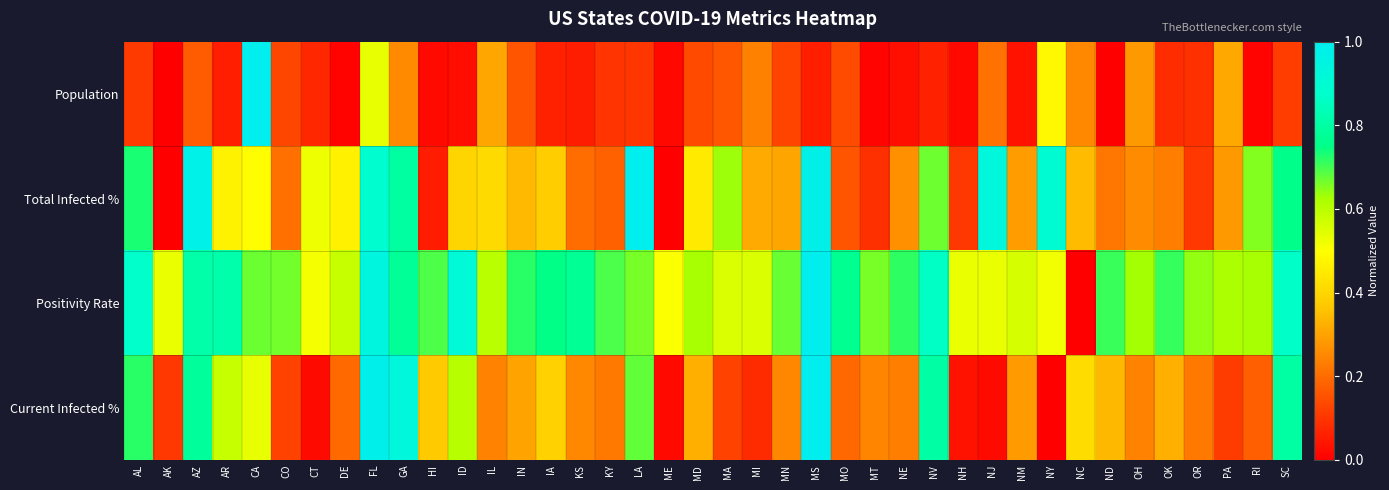

At how many categories does at least one series exceed 0?

40